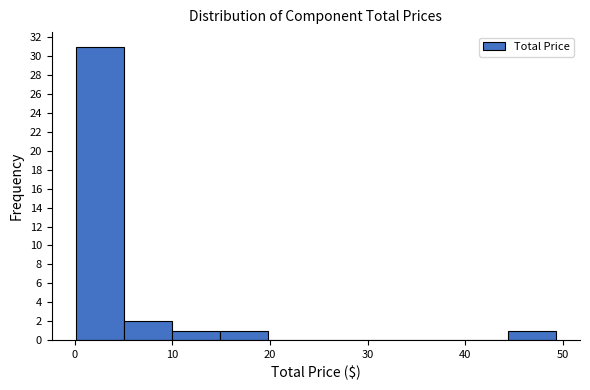

Reading left to right, list every bar in this chart as the range it spans on the x-axis followed by its height. Neither the bar edges nor the heights are printed on the chart, so give them approximately, as read against the axes.

0 to 5: 31
5 to 10: 2
10 to 15: 1
15 to 20: 1
20 to 25: 0
25 to 30: 0
30 to 35: 0
35 to 39: 0
39 to 44: 0
44 to 49: 1